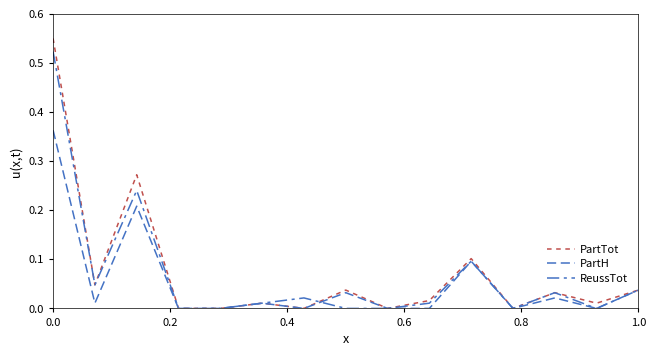

Does the chart display data point markers on the line(s)?

No